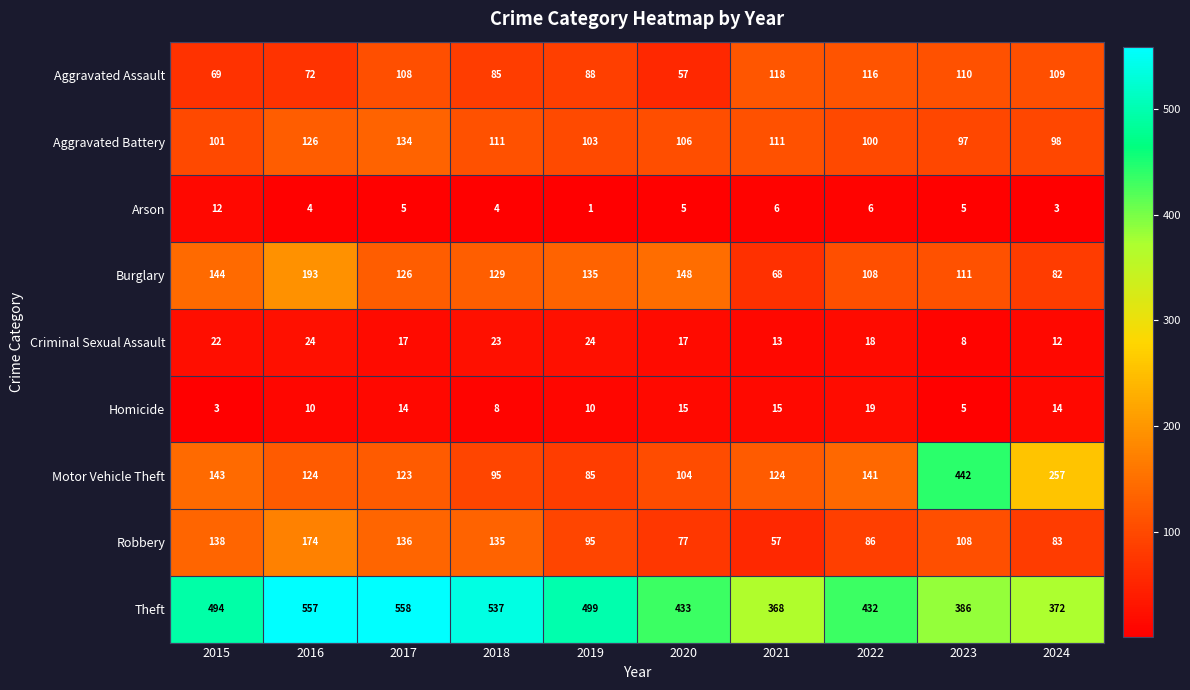

What is the maximum value shown in the chart?

558